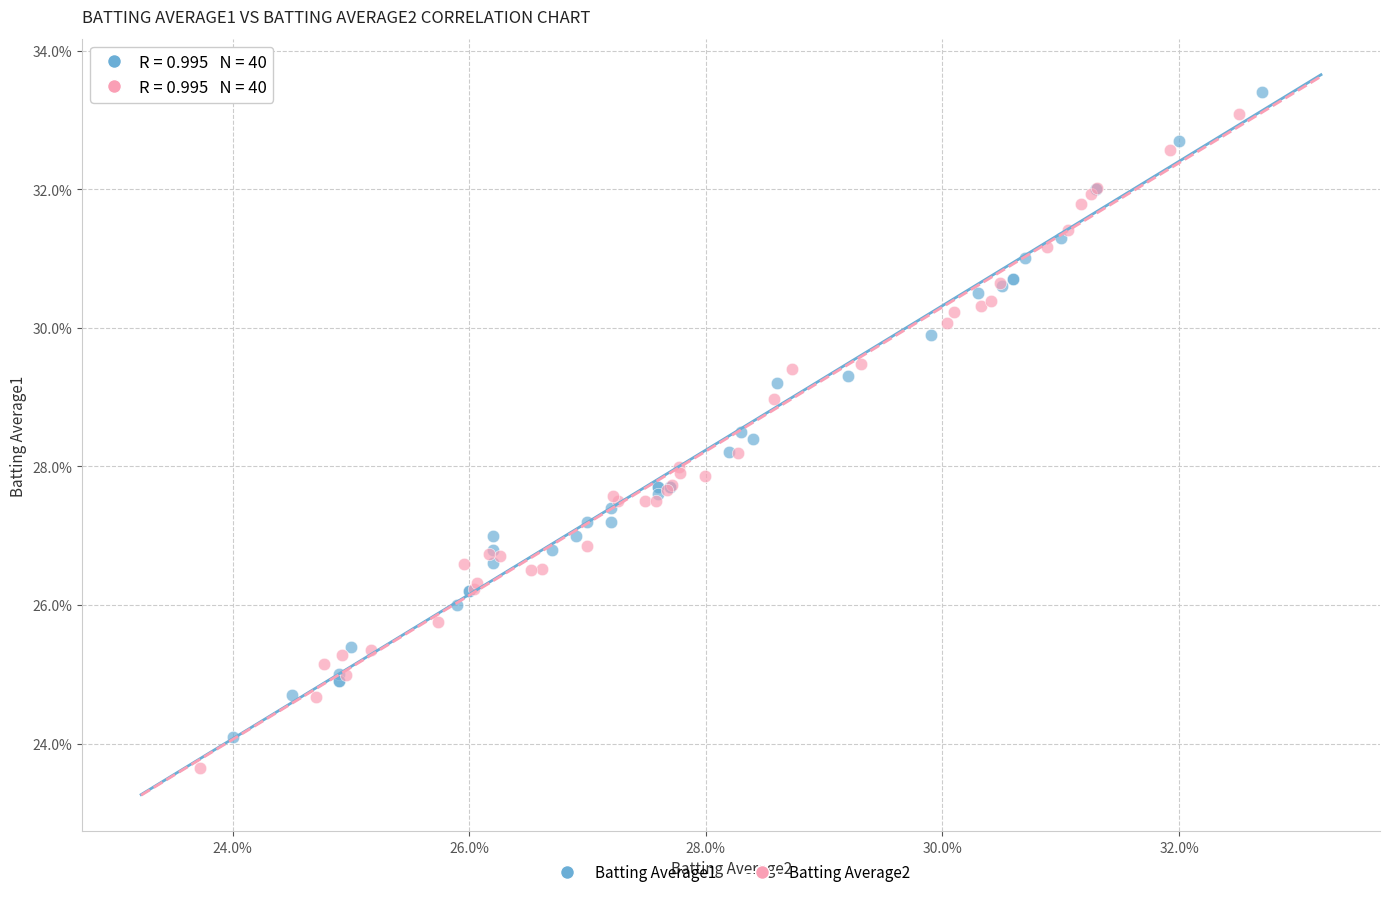

Which series contains the highest Y value?

Batting Average1